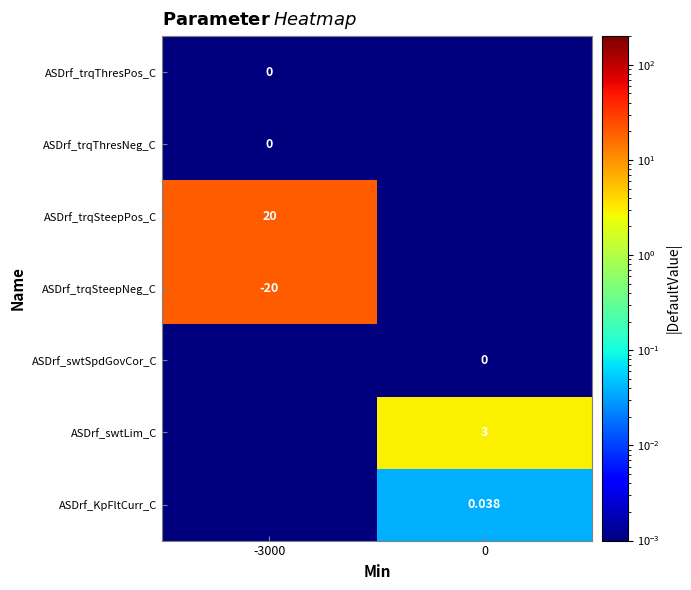

What is the difference between the ASDrf_swtLim_C values at -3000 and 0?

3.0